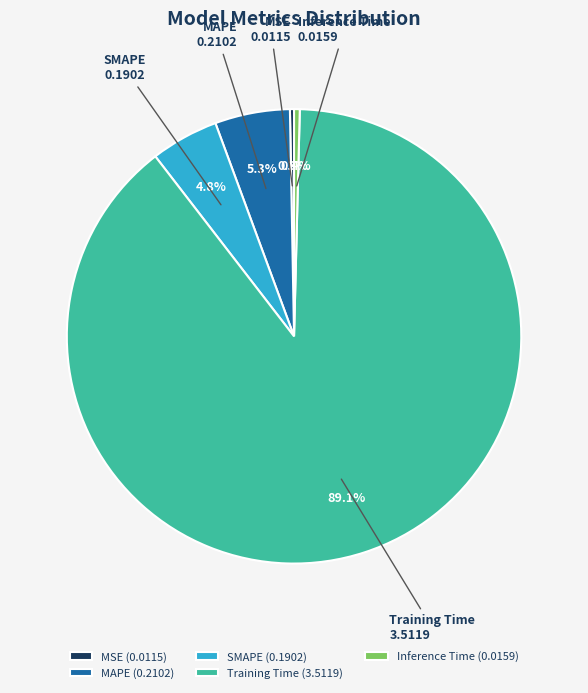

What is the total percentage of SMAPE and Inference Time?

5.2%